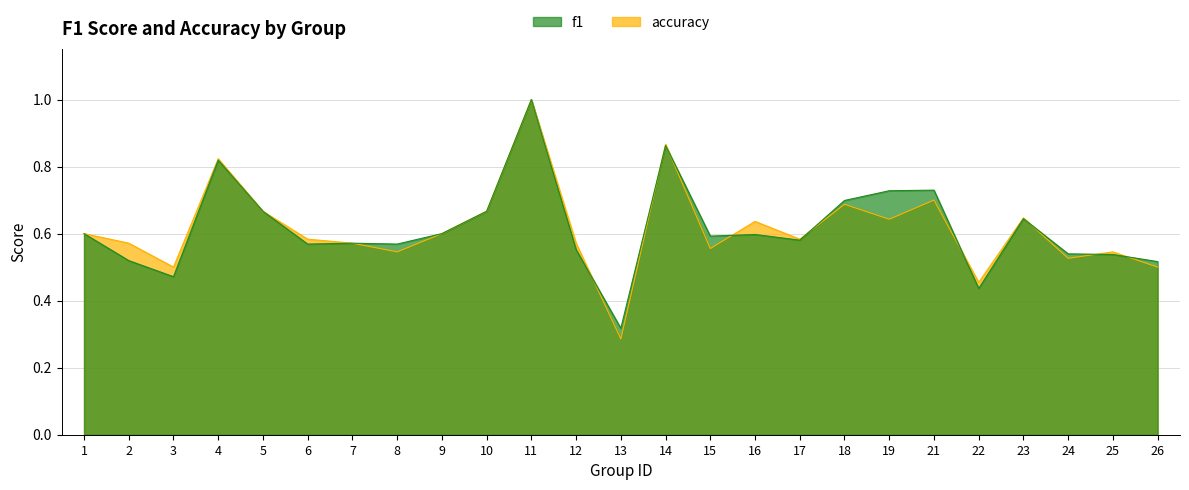

What is the difference between the second highest and second lowest values in the accuracy series?

0.4